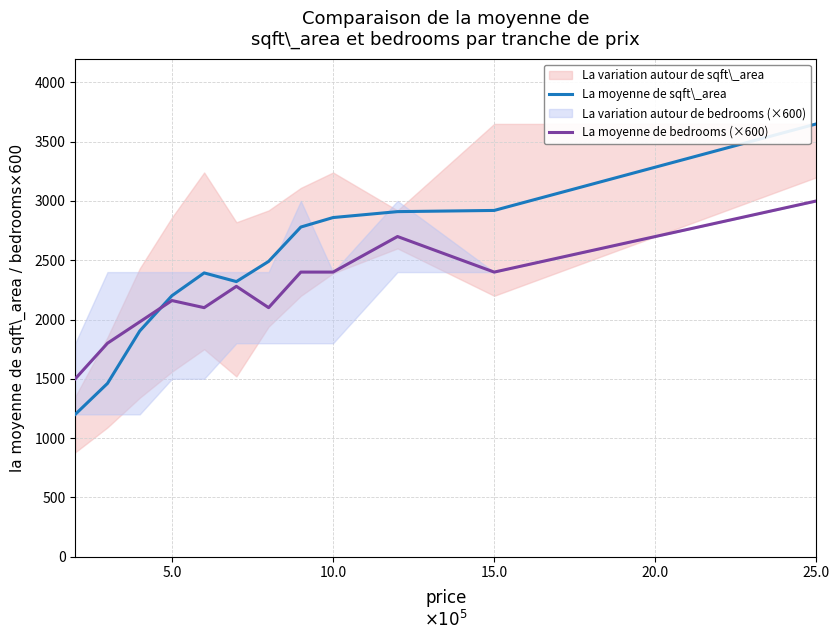

What is the highest value of the La moyenne de bedrooms (×600) series?

3000